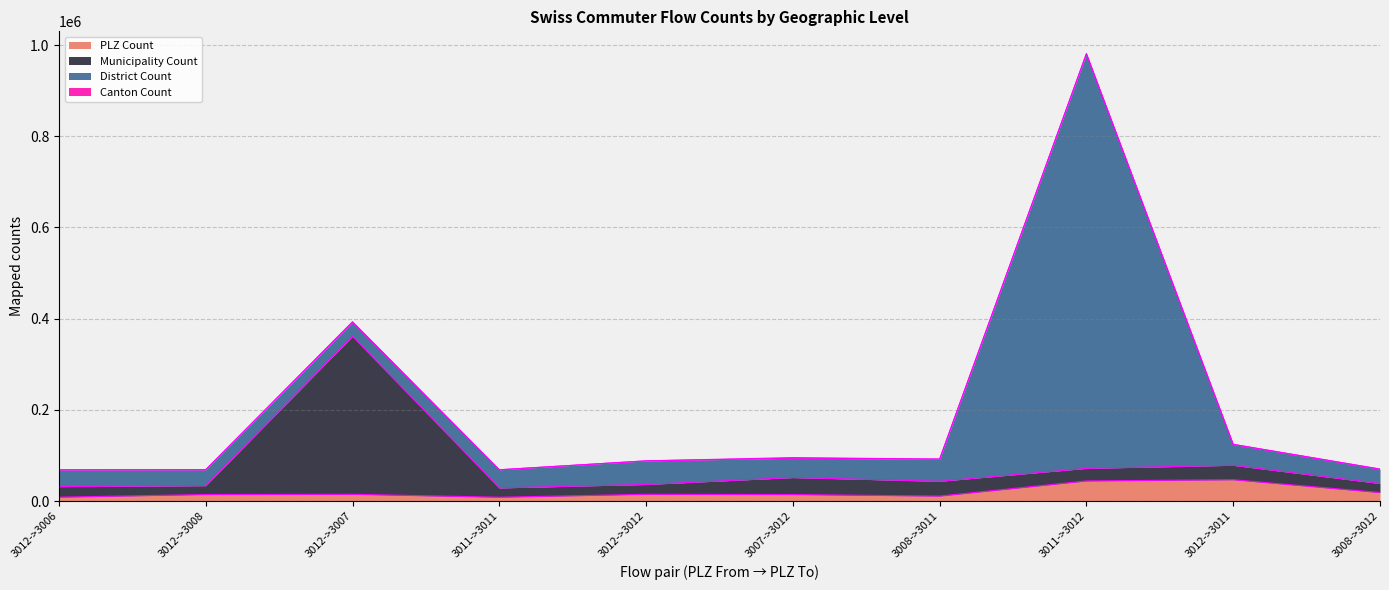

At which category is the sum across all series the highest?

3011->3012